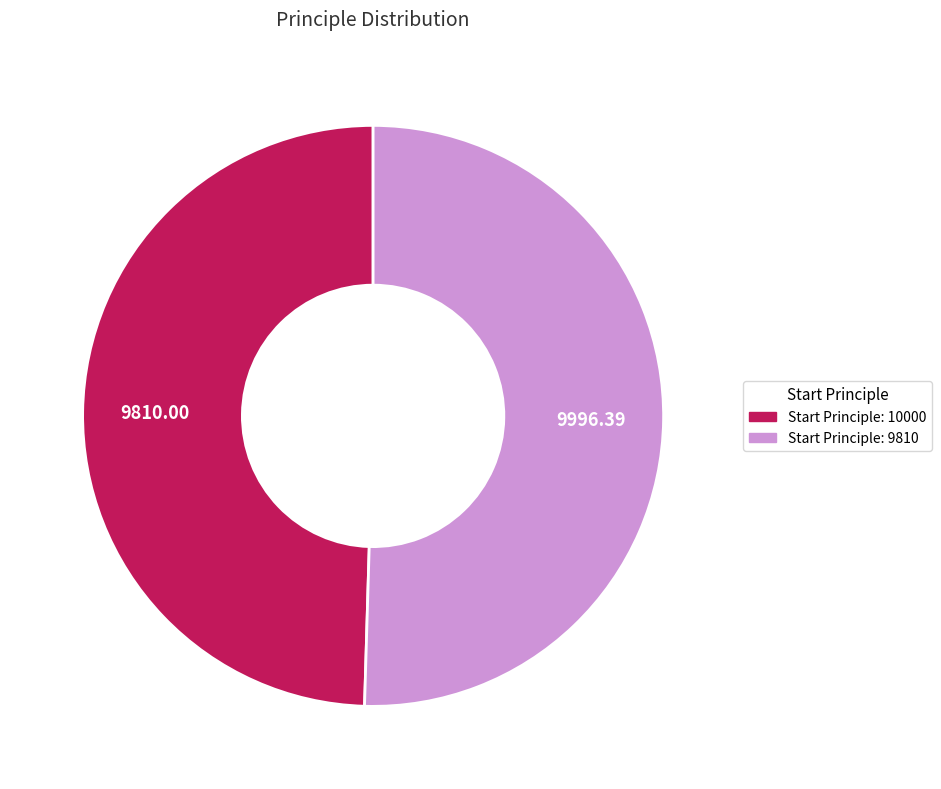

Between Start Principle: 10000 and Start Principle: 9810, which is larger?

Start Principle: 9810